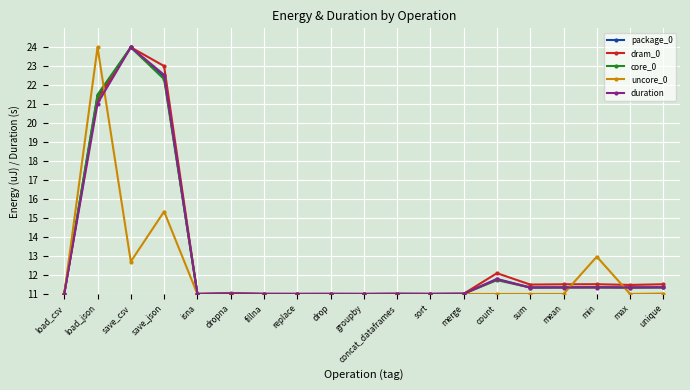

Where is core_0 nearest to the value 17?

load_json